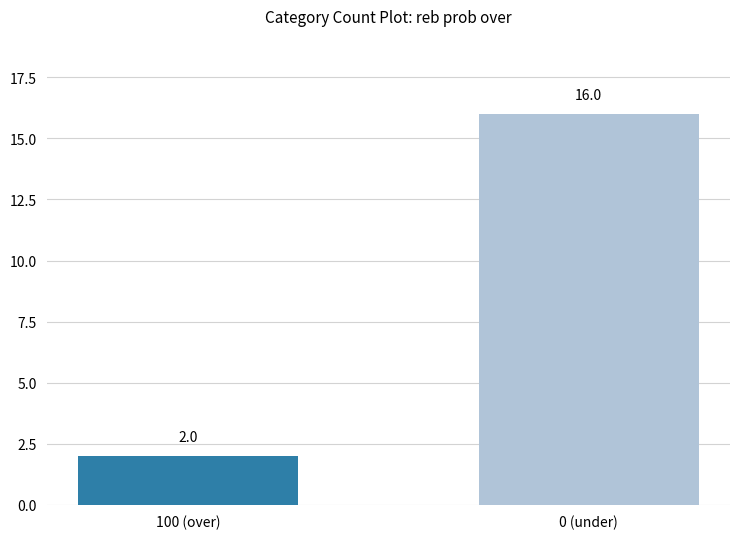

What position from the left is 100 (over)?

1